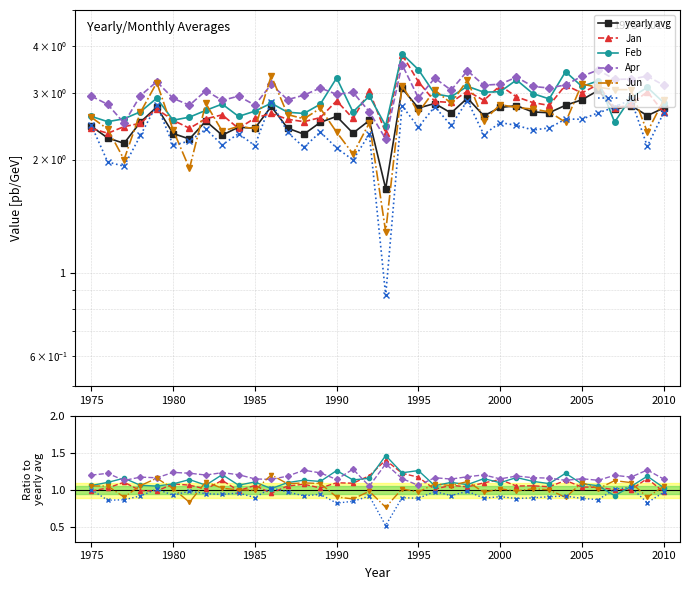

How many data points in Jun are above 1?

24